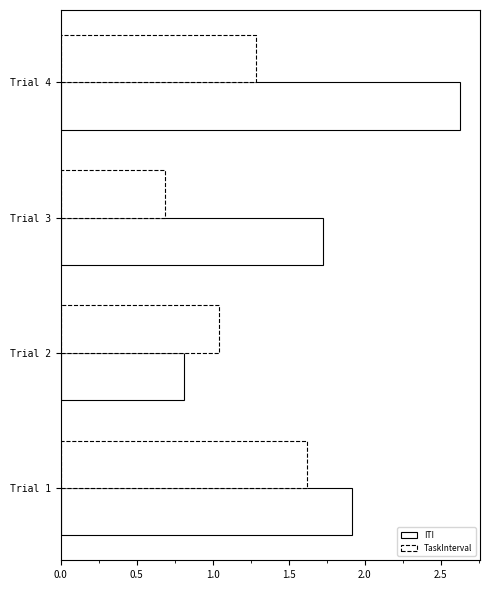

How many values in the TaskInterval series exceed 1?

3